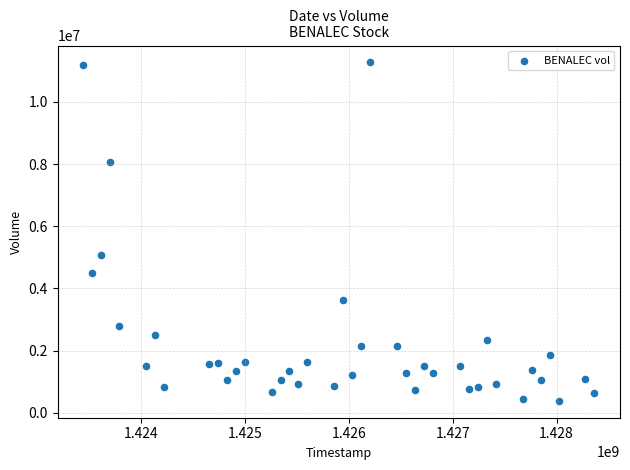

What Y value in the scatter plot is closest to 5827800?

5081900